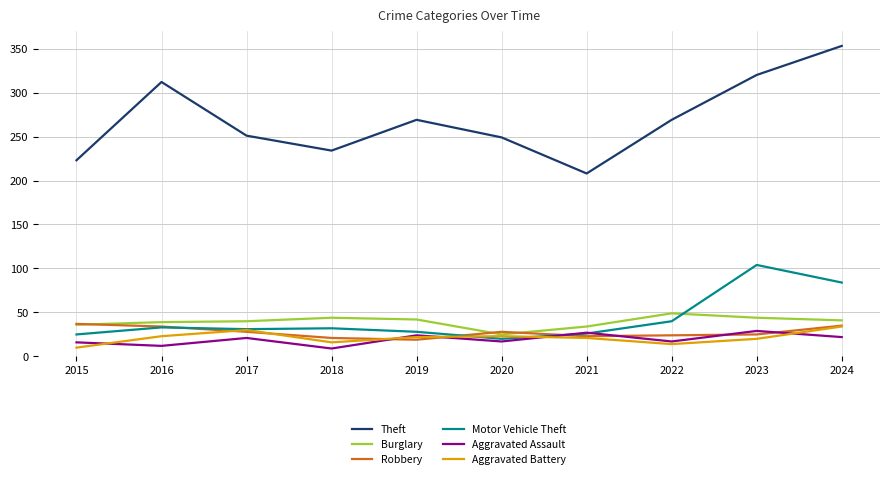

At 2018, list the series in order from smallest to largest.

Aggravated Assault, Aggravated Battery, Robbery, Motor Vehicle Theft, Burglary, Theft